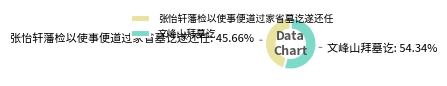

Is 张怡轩藩检以使事便道过家省墓讫遂还任 the majority of the pie?

No